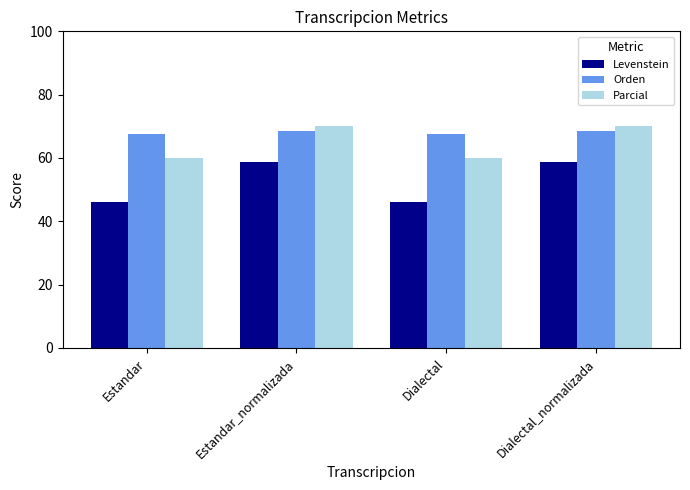

Where does the Orden series first go above 68?

Estandar_normalizada